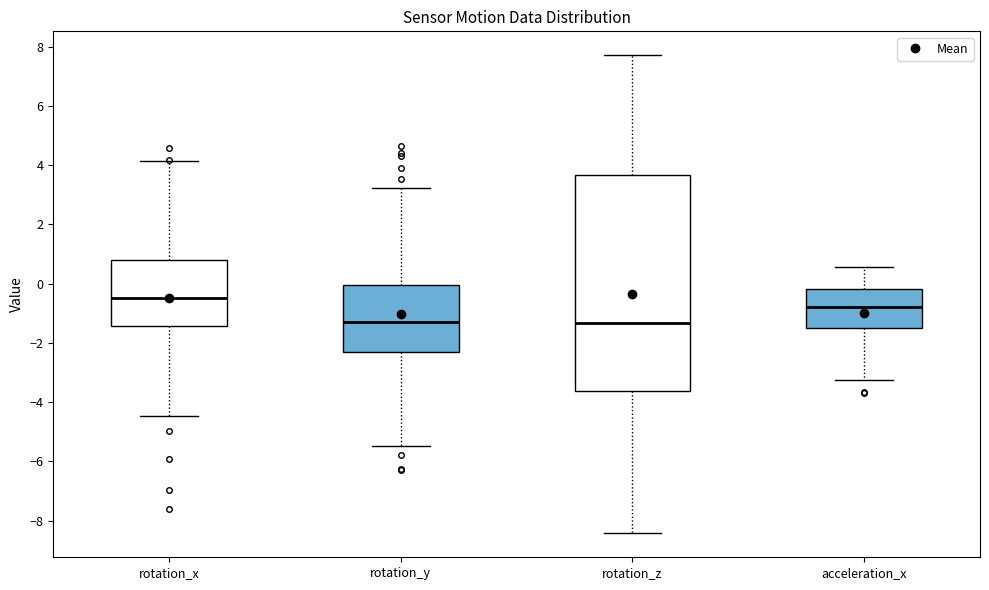

Where does the upper whisker of the box for acceleration_x end on the y-axis? The values are not printed on the chart, so give them approximately, as read against the axis.

0.6